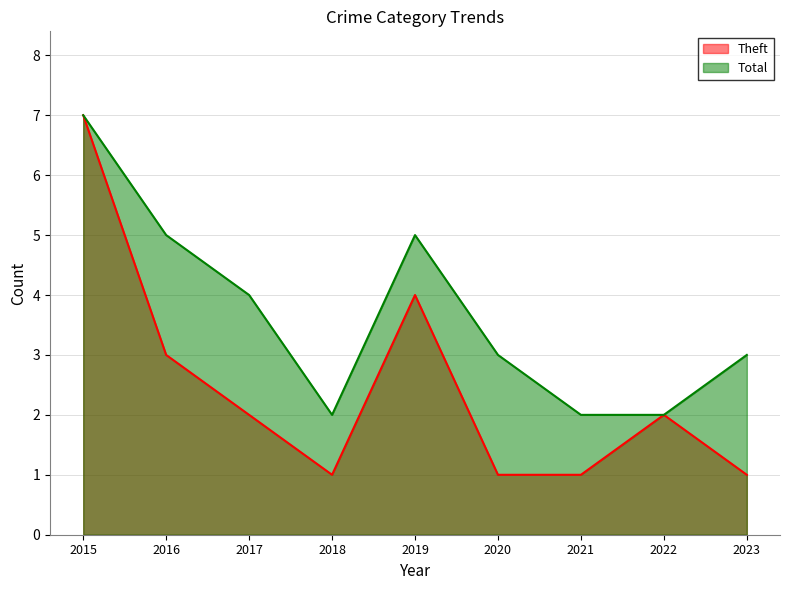

True or false: Theft and Total cross at least once.

False